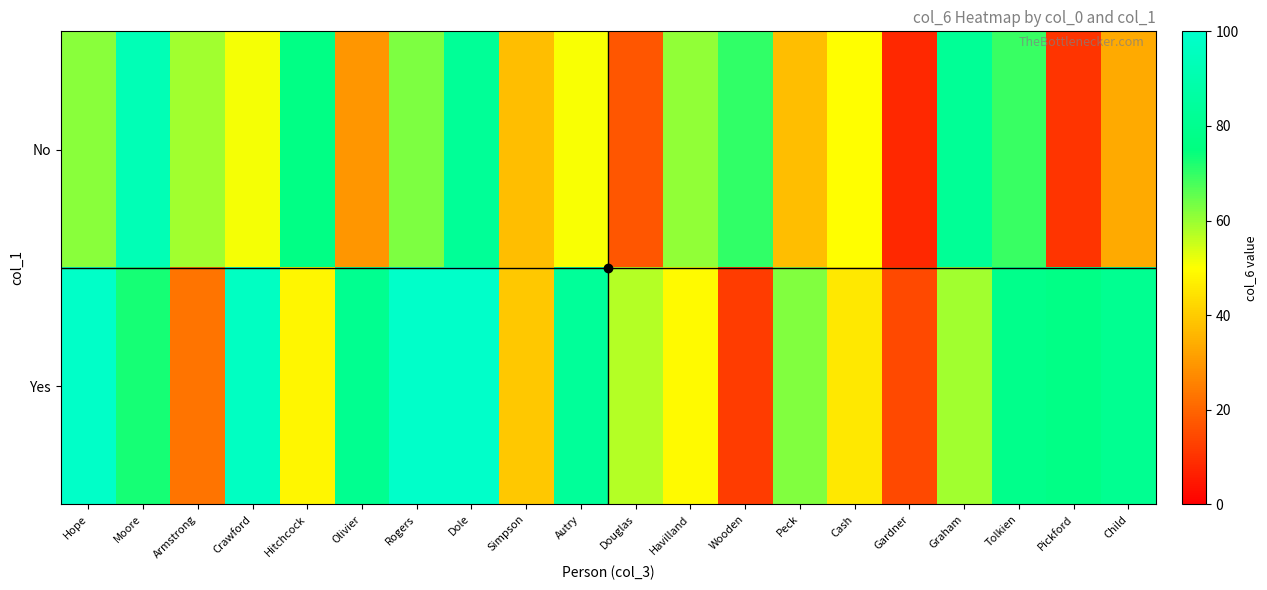

Reading right to left, extract all data points from this chart.

No: Child=33.3	Pickford=10.4	Tolkien=69.3	Graham=82.3	Gardner=7.9	Cash=49.9	Peck=37.4	Wooden=70.2	Havilland=60.8	Douglas=16.9	Autry=50.5	Simpson=37.4	Dole=82.8	Rogers=62.6	Olivier=29.6	Hitchcock=76.9	Crawford=50.8	Armstrong=59.2	Moore=92.8	Hope=61.5
Yes: Child=80.6	Pickford=77.0	Tolkien=78.6	Graham=59.1	Gardner=14.6	Cash=45.3	Peck=62.5	Wooden=11.8	Havilland=49.0	Douglas=57.2	Autry=83.4	Simpson=39.4	Dole=99.0	Rogers=99.0	Olivier=80.2	Hitchcock=48.3	Crawford=96.7	Armstrong=22.9	Moore=72.9	Hope=98.5